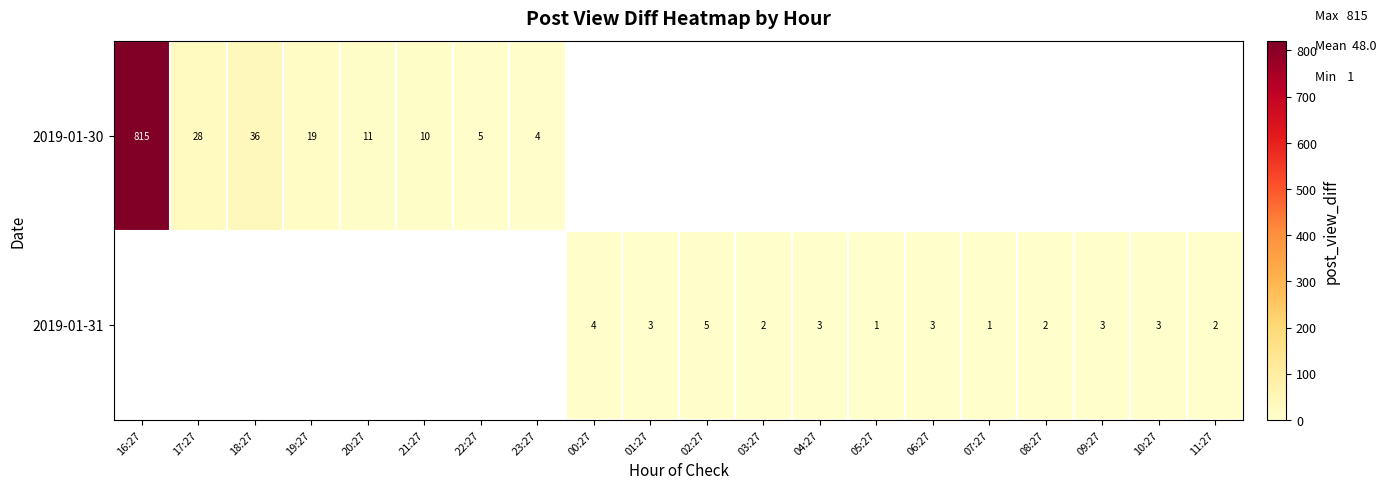

Is the value of 2019-01-30 at 16:27 greater than the value of 2019-01-31 at 09:27?

Yes